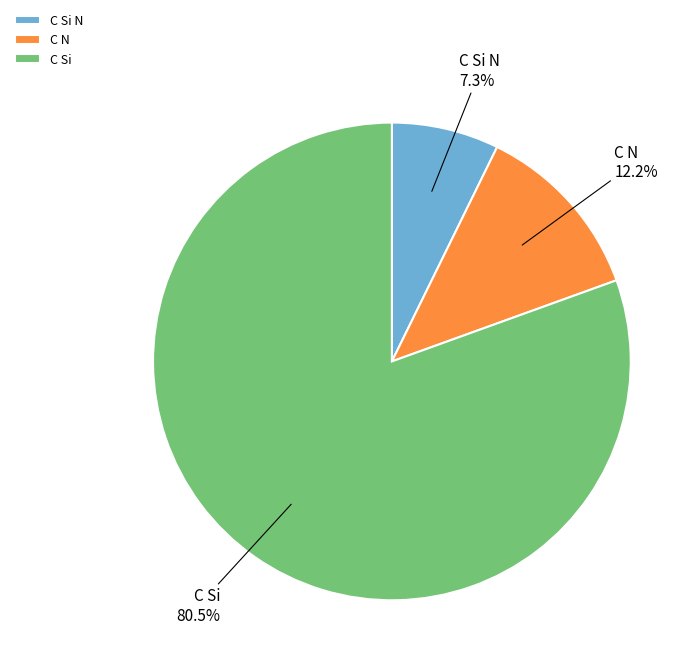

Is it true that C N is 18% of the pie?

False